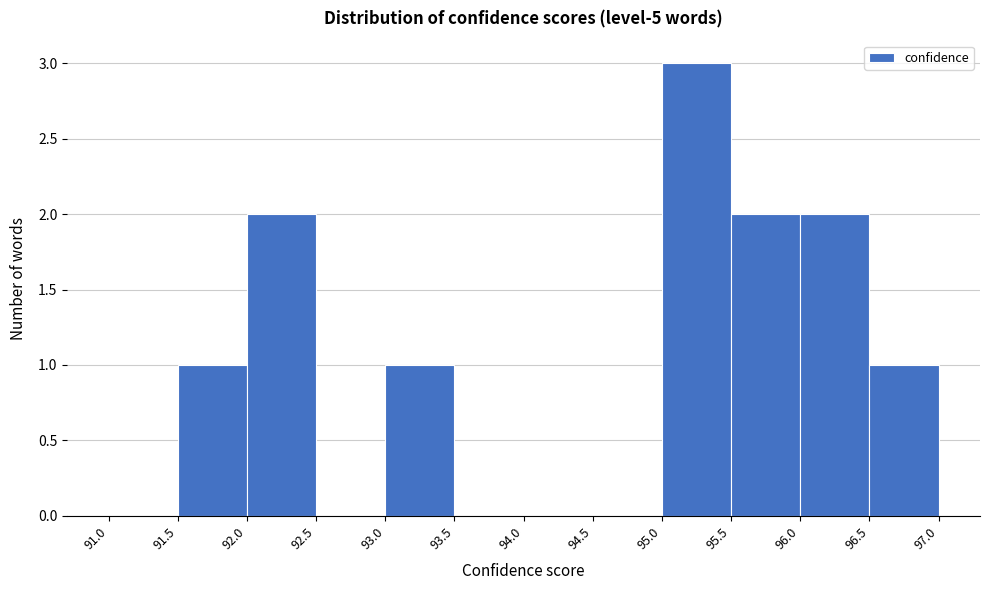

Reading left to right, list every bar in this chart as the range it spans on the x-axis followed by its height. The values are not printed on the chart, so give them approximately, as read against the axis.

91.0 to 91.5: 0
91.5 to 92.0: 1
92.0 to 92.5: 2
92.5 to 93.0: 0
93.0 to 93.5: 1
93.5 to 94.0: 0
94.0 to 94.5: 0
94.5 to 95.0: 0
95.0 to 95.5: 3
95.5 to 96.0: 2
96.0 to 96.5: 2
96.5 to 97.0: 1